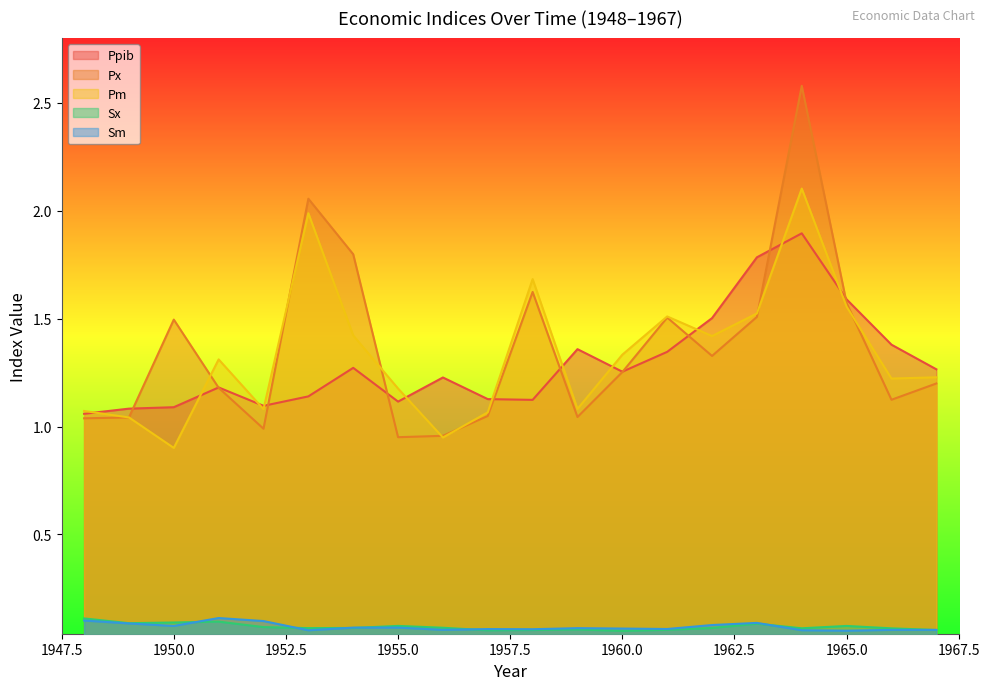

What is the difference between the Px values at 1958 and 1948?

0.6